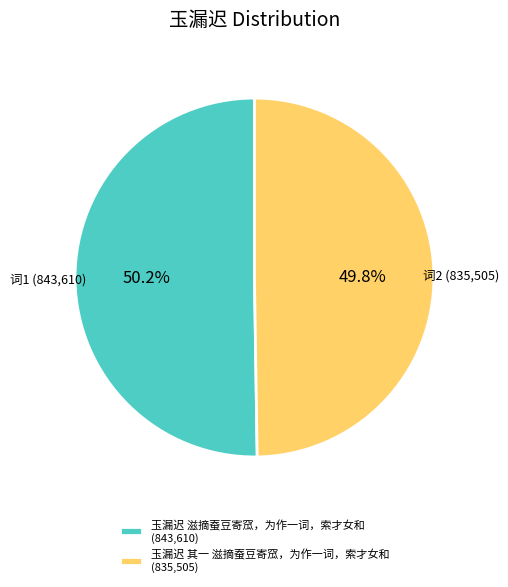

How many slices are in this pie chart?

2